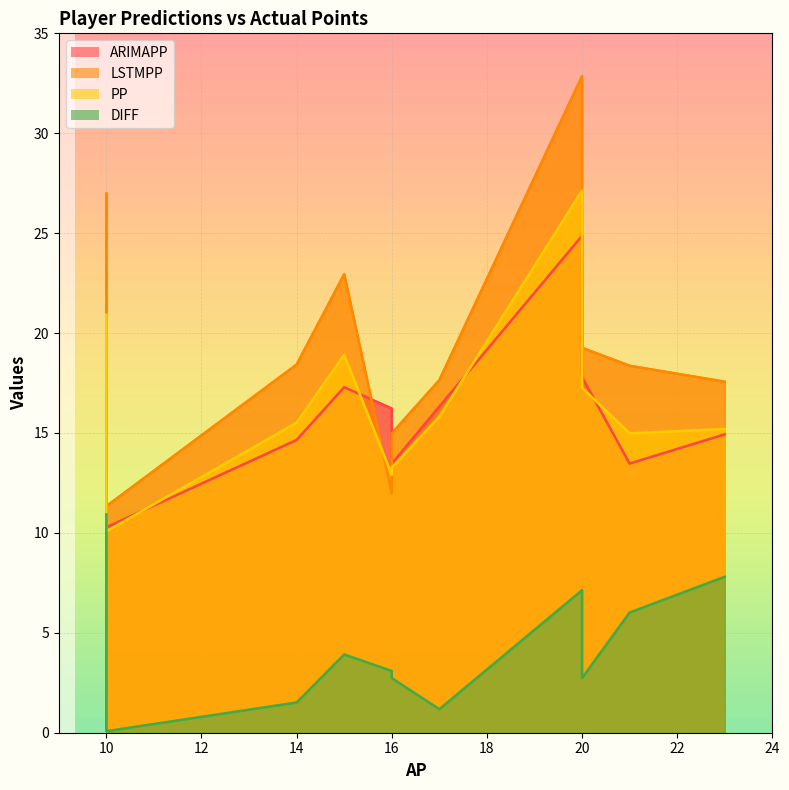

At how many categories does at least one series exceed 0?

11